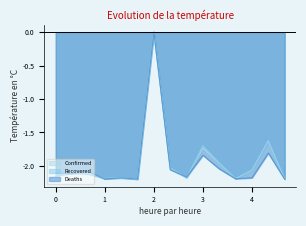

How many negative values does the Recovered series have?

14